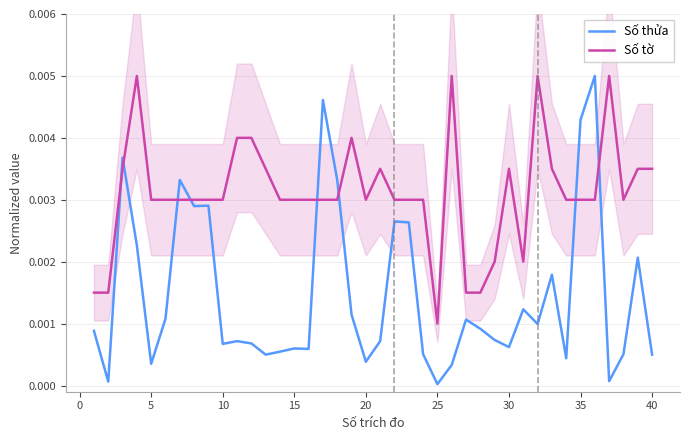

After their last crossing, which series has the higher values: Số tờ or Số thửa?

Số tờ